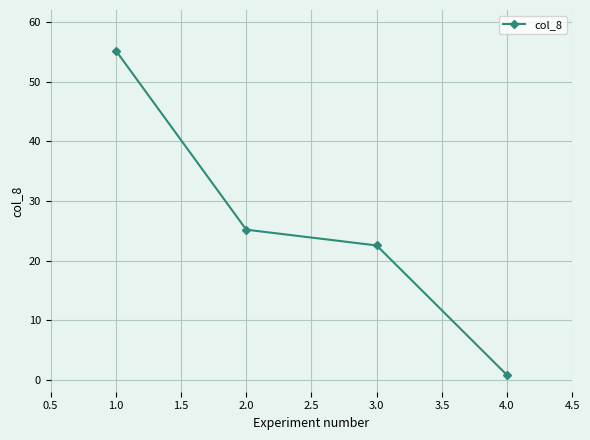

Is this an area chart (filled region under the line)?

No